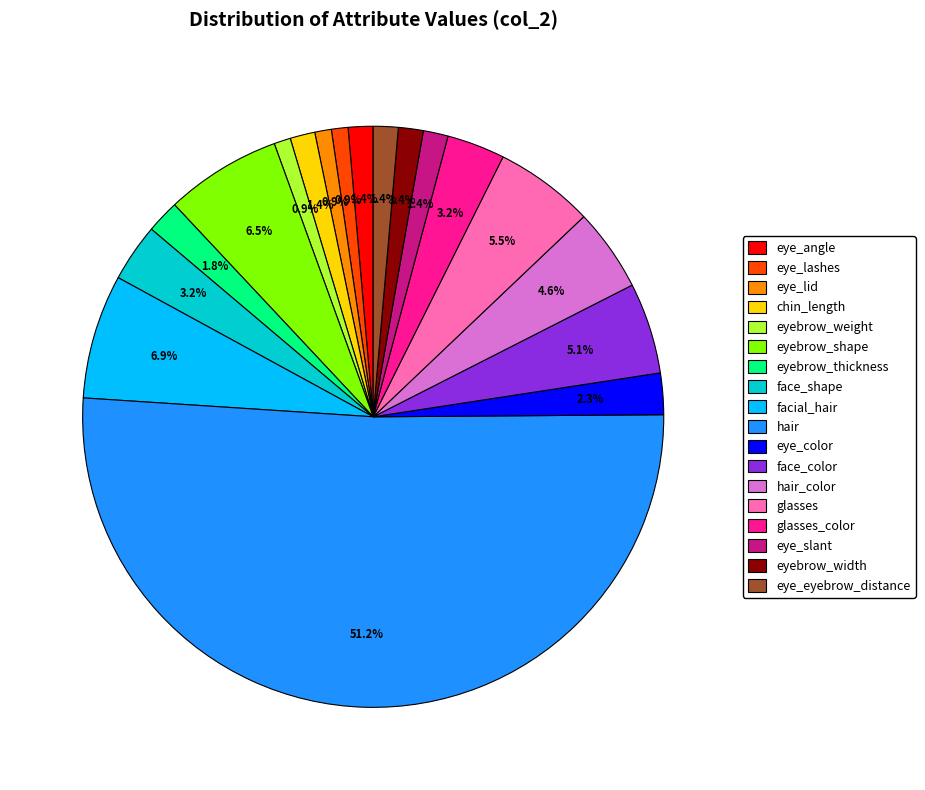

Which slice is the largest?

hair